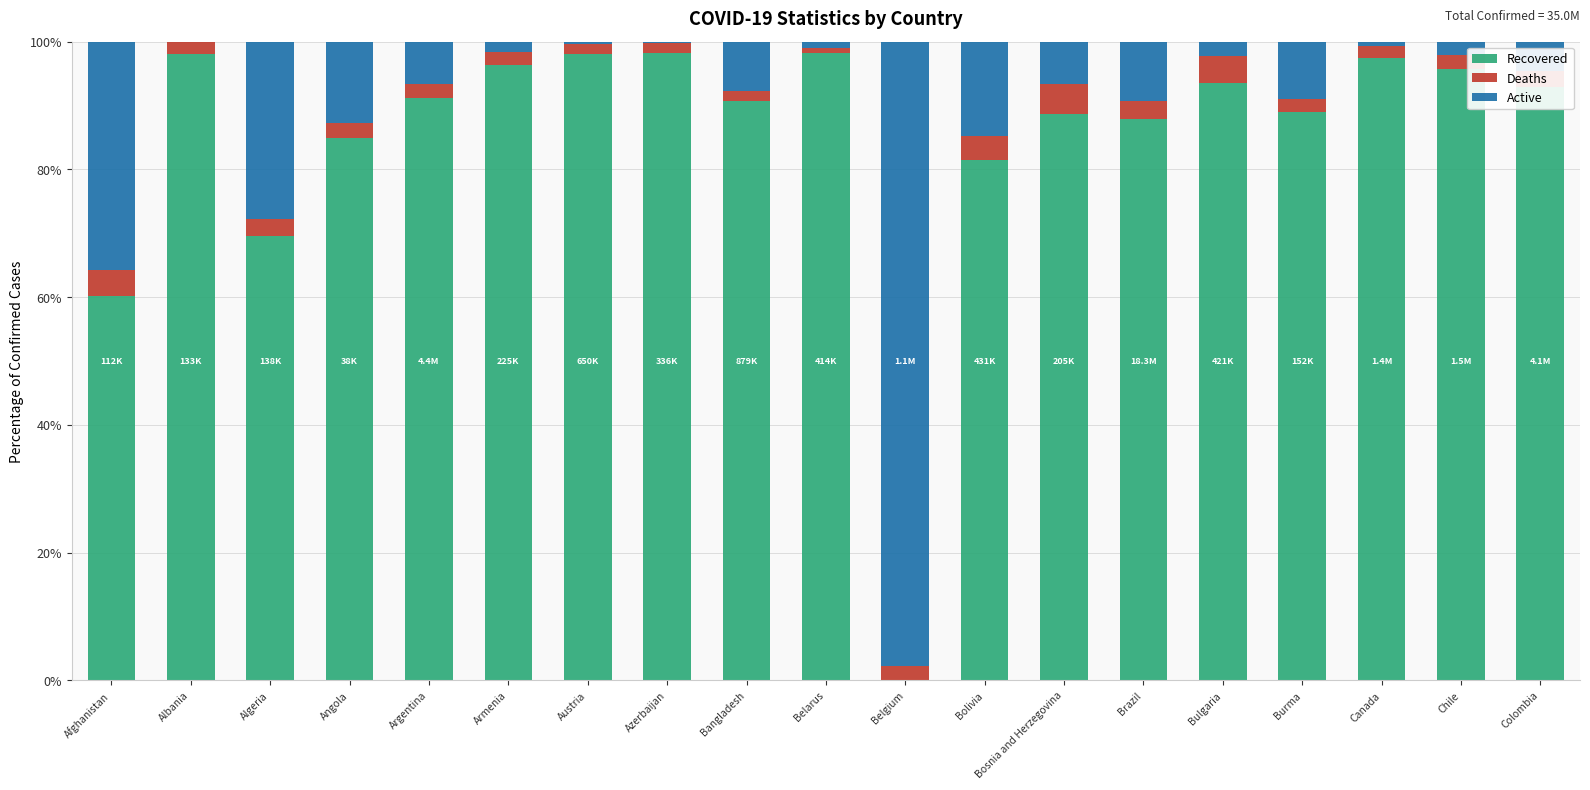

What is the maximum value for Recovered?

98.3